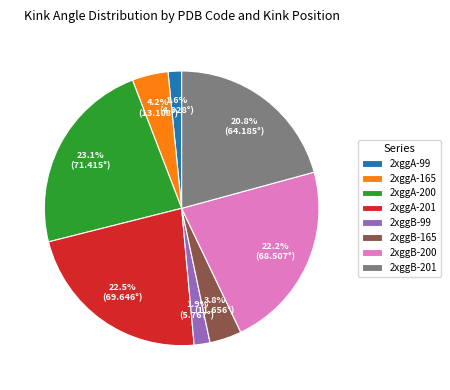

Do 2xggA-201 and 2xggB-165 together represent more than half of the pie?

No